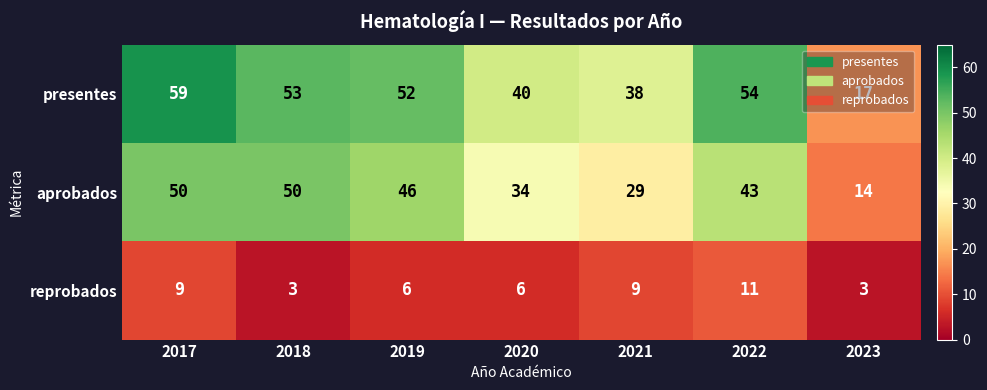

At 2017, list the series in order from largest to smallest.

presentes, aprobados, reprobados